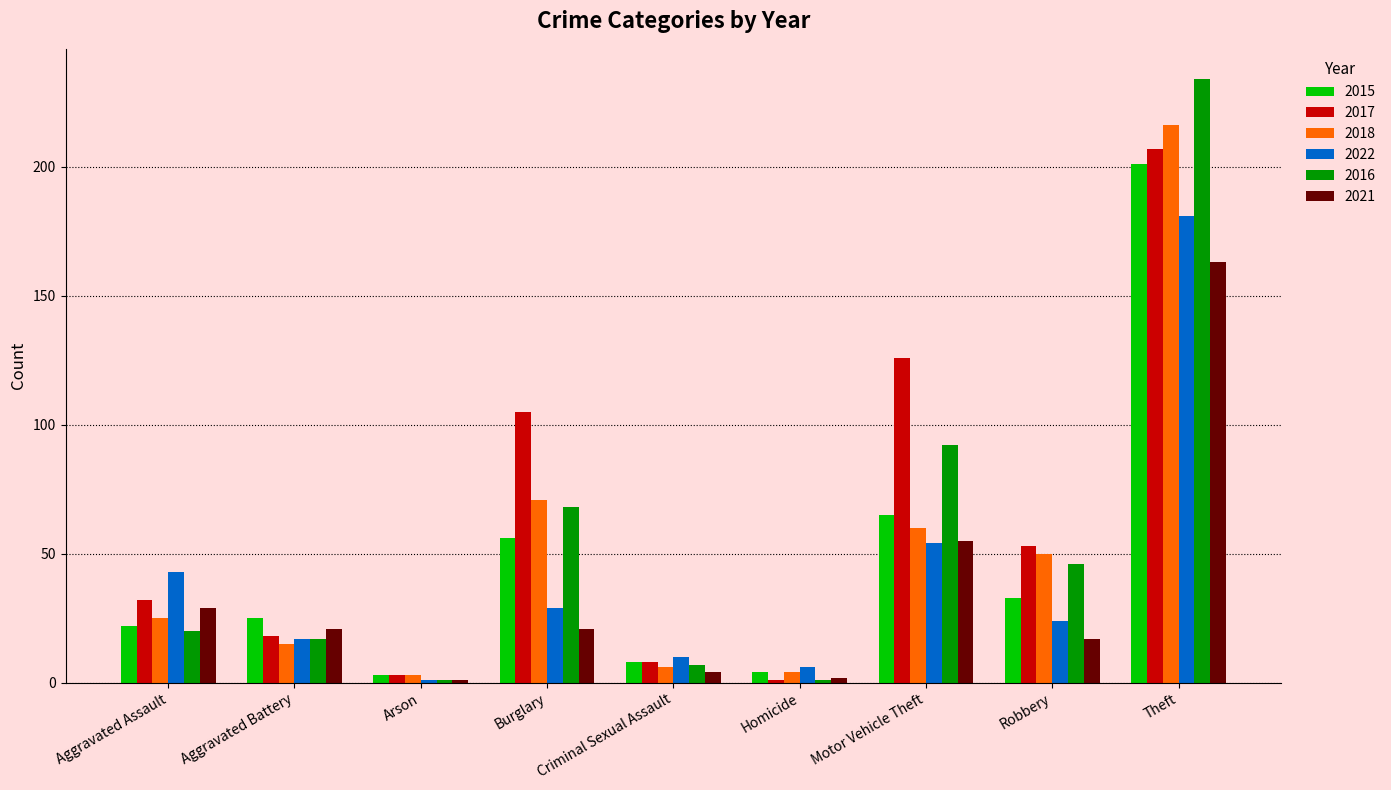

Reading right to left, extract all data points from this chart.

2015: Theft=201	Robbery=33	Motor Vehicle Theft=65	Homicide=4	Criminal Sexual Assault=8	Burglary=56	Arson=3	Aggravated Battery=25	Aggravated Assault=22
2017: Theft=207	Robbery=53	Motor Vehicle Theft=126	Homicide=1	Criminal Sexual Assault=8	Burglary=105	Arson=3	Aggravated Battery=18	Aggravated Assault=32
2018: Theft=216	Robbery=50	Motor Vehicle Theft=60	Homicide=4	Criminal Sexual Assault=6	Burglary=71	Arson=3	Aggravated Battery=15	Aggravated Assault=25
2022: Theft=181	Robbery=24	Motor Vehicle Theft=54	Homicide=6	Criminal Sexual Assault=10	Burglary=29	Arson=1	Aggravated Battery=17	Aggravated Assault=43
2016: Theft=234	Robbery=46	Motor Vehicle Theft=92	Homicide=1	Criminal Sexual Assault=7	Burglary=68	Arson=1	Aggravated Battery=17	Aggravated Assault=20
2021: Theft=163	Robbery=17	Motor Vehicle Theft=55	Homicide=2	Criminal Sexual Assault=4	Burglary=21	Arson=1	Aggravated Battery=21	Aggravated Assault=29